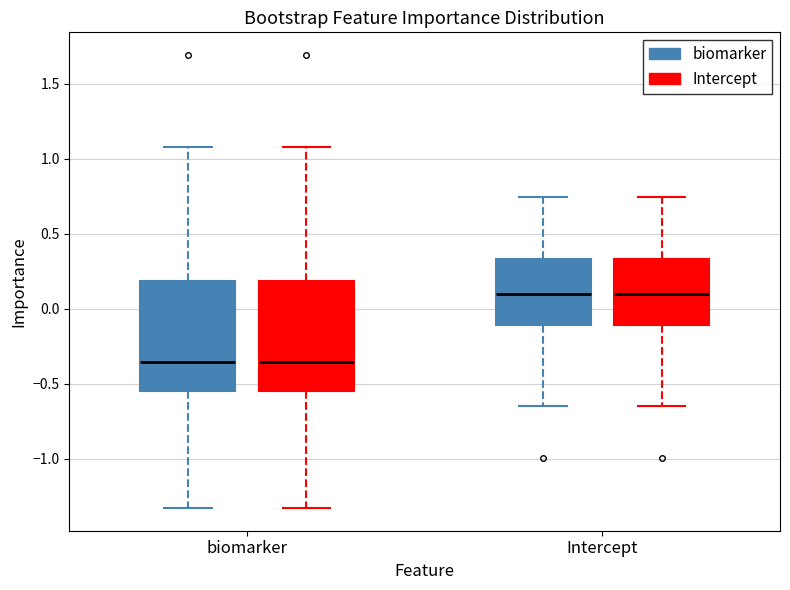

Reading left to right, read every box against the y-axis: the position of its median line, the range the box covers, and the ends of its whiskers. The values are not printed on the chart, so give them approximately, as read against the axis.

biomarker (biomarker): median -0.35, box -0.55 to 0.20, whiskers -1.35 to 1.10
biomarker (Intercept): median -0.35, box -0.55 to 0.20, whiskers -1.35 to 1.10
Intercept (biomarker): median 0.10, box -0.10 to 0.35, whiskers -0.65 to 0.75
Intercept (Intercept): median 0.10, box -0.10 to 0.35, whiskers -0.65 to 0.75